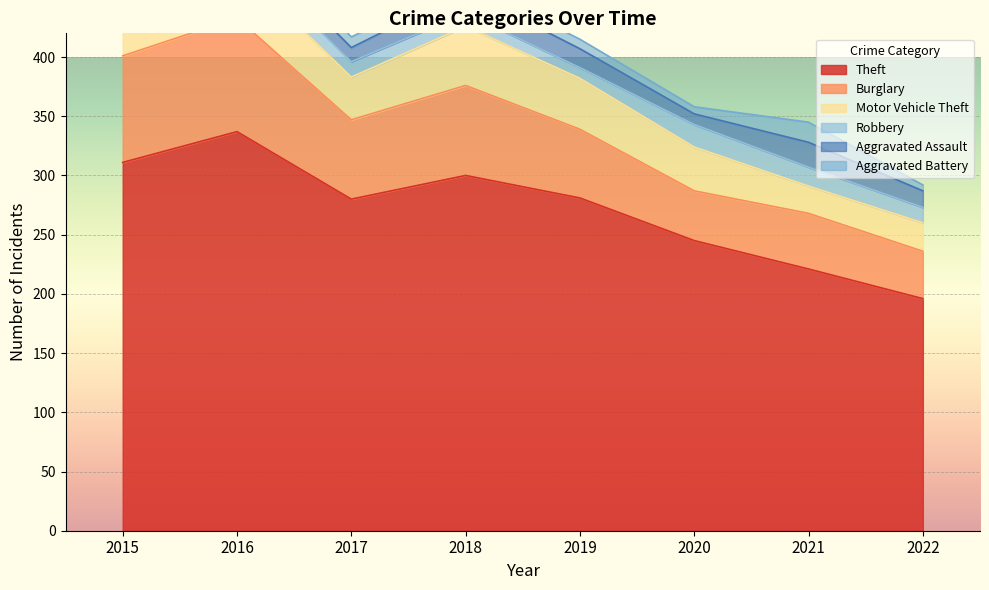

How many lines are shown in the chart?

6